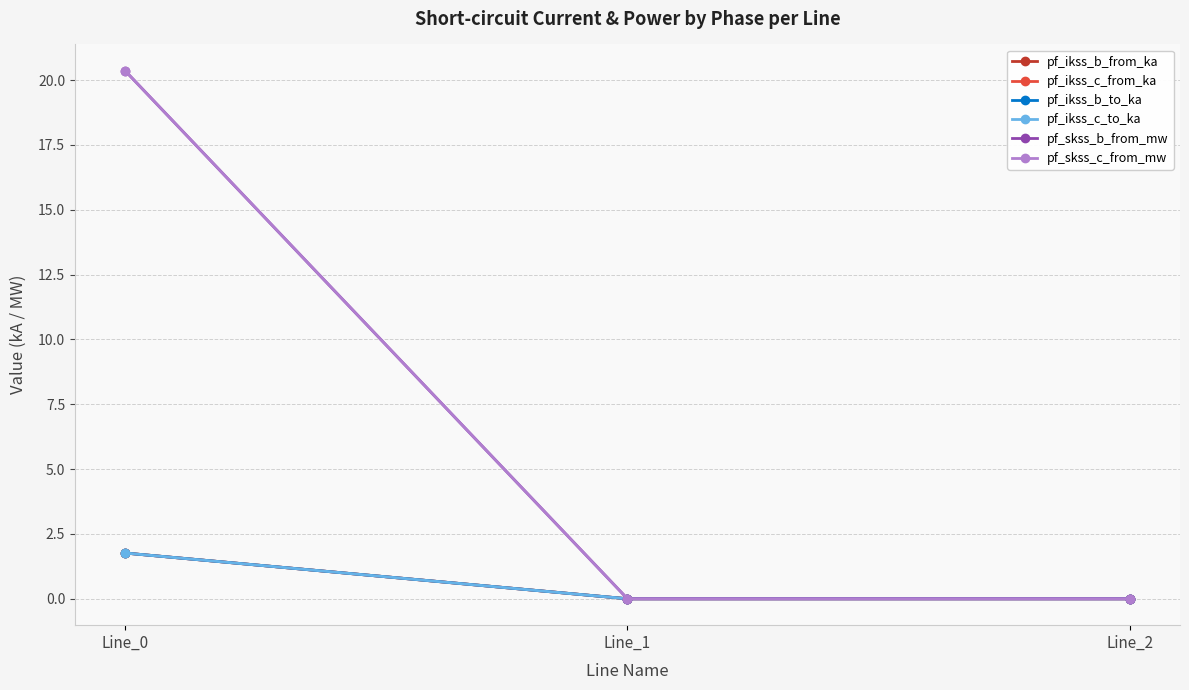

At how many categories does at least one series exceed 9?

1